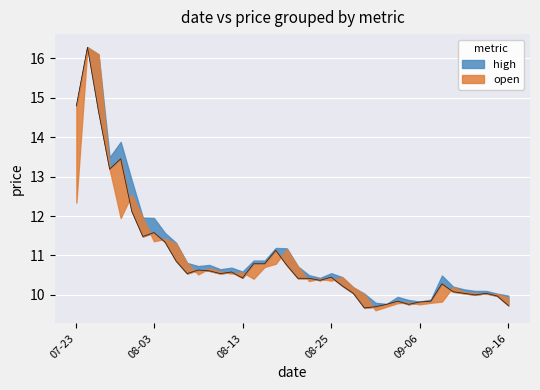

Which series has the widest spread of values?

open